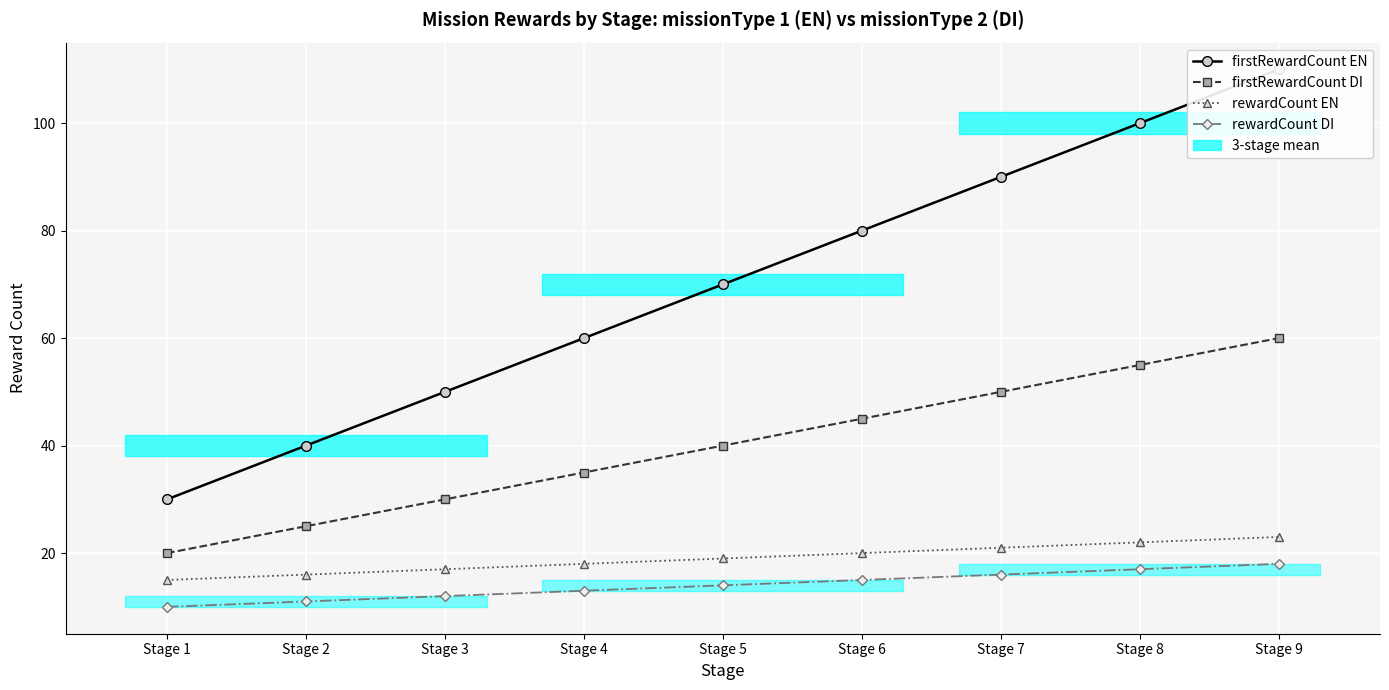

Does the chart display data point markers on the line(s)?

Yes